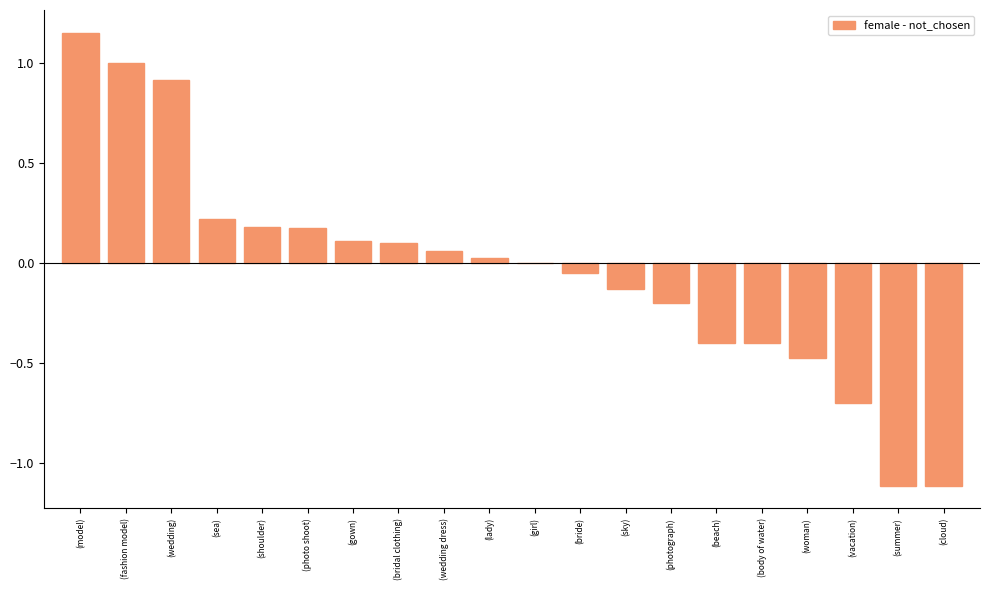

What is the change in value from (wedding dress) to (vacation)?

-0.8